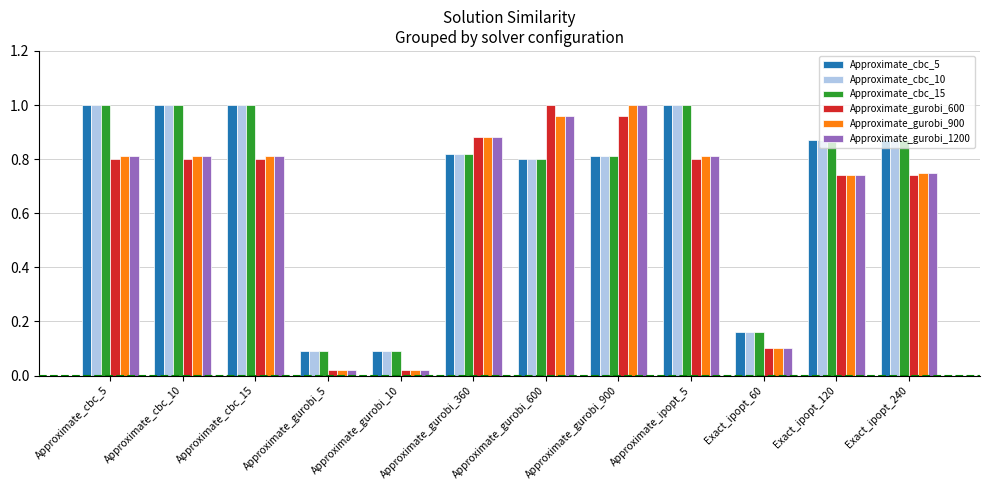

What is the sum of all Approximate_cbc_15 values?

8.5